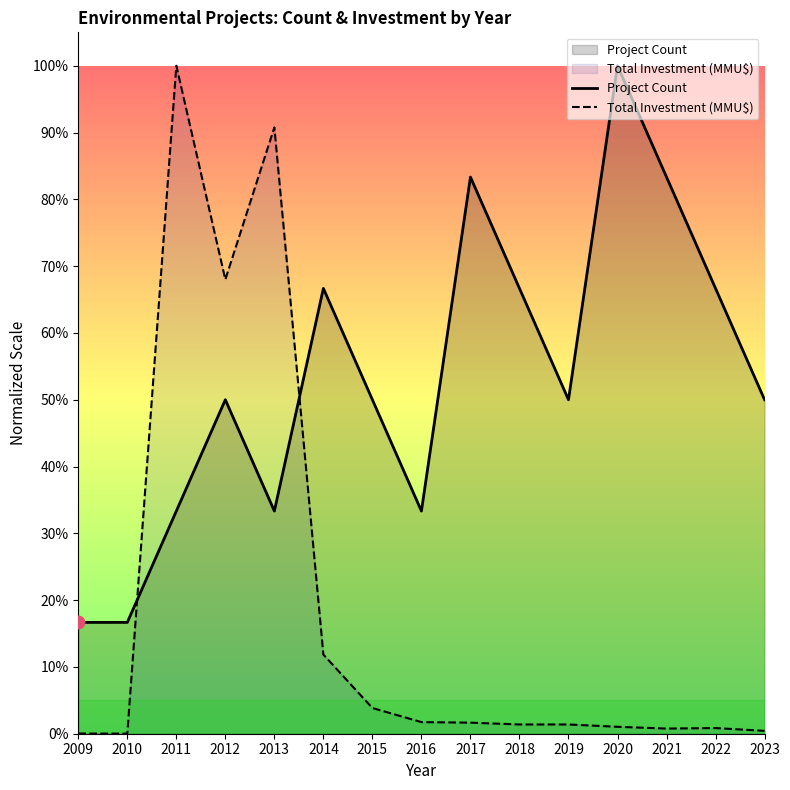

Rank the series by their average value, from highest to lowest.

Project Count, Total Investment (MMU$)